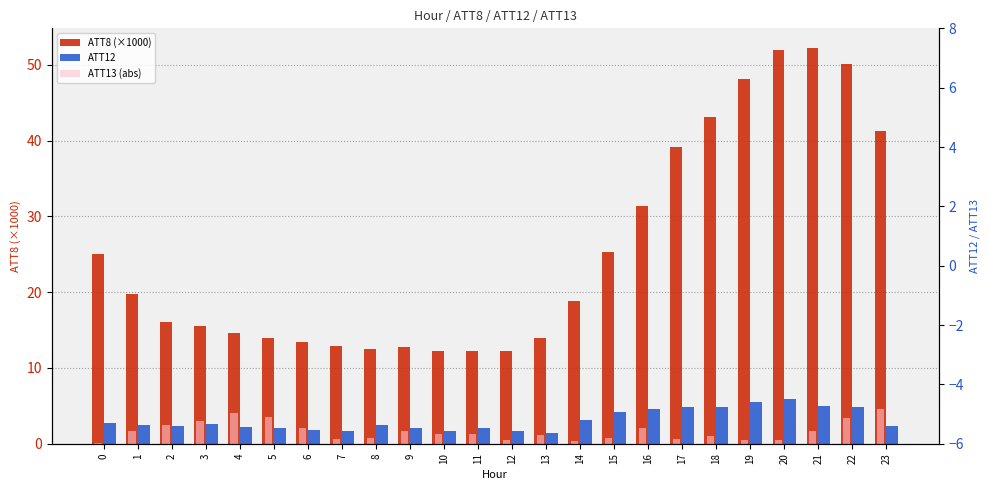

Reading left to right, what are all the values shown in this chart?

ATT8 (×1000): 0=25.0	1=19.7	2=16.1	3=15.5	4=14.6	5=14.0	6=13.4	7=12.9	8=12.5	9=12.8	10=12.2	11=12.2	12=12.2	13=14.0	14=18.8	15=25.3	16=31.4	17=39.2	18=43.1	19=48.1	20=52.0	21=52.2	22=50.1	23=41.2
ATT12: 0=2.7	1=2.5	2=2.3	3=2.6	4=2.3	5=2.1	6=1.8	7=1.7	8=2.4	9=2.1	10=1.7	11=2.1	12=1.7	13=1.4	14=3.1	15=4.2	16=4.6	17=4.8	18=4.8	19=5.5	20=5.9	21=4.9	22=4.9	23=2.4
ATT13 (abs): 0=0.2	1=1.7	2=2.4	3=3.0	4=4.1	5=3.6	6=2.0	7=0.7	8=0.7	9=1.7	10=1.3	11=1.2	12=0.5	13=1.2	14=0.4	15=0.7	16=2.0	17=0.6	18=1.0	19=0.5	20=0.4	21=1.7	22=3.4	23=4.6